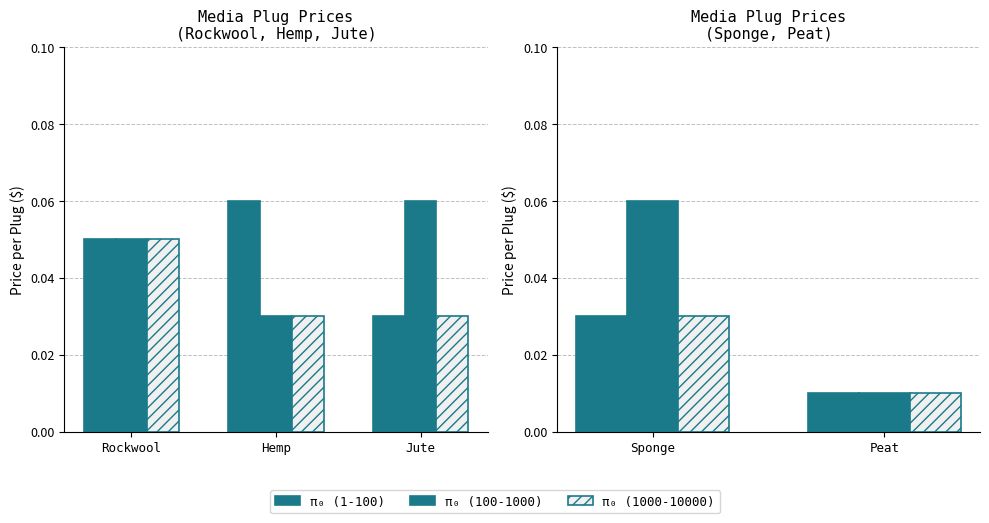

Are the bars grouped side by side (vs. stacked)?

Yes